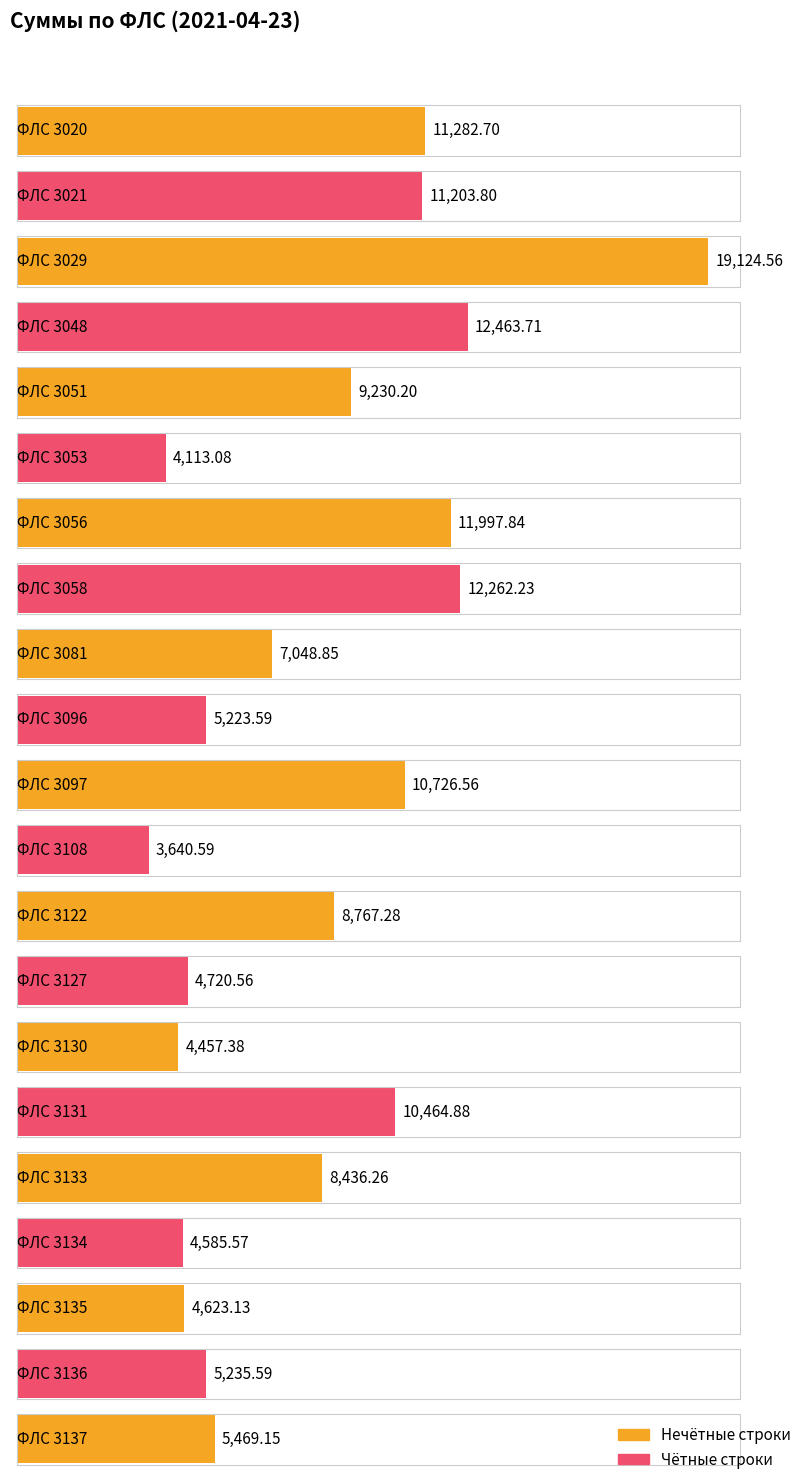

Is it true that the value at 3021 is 11203.8?

True